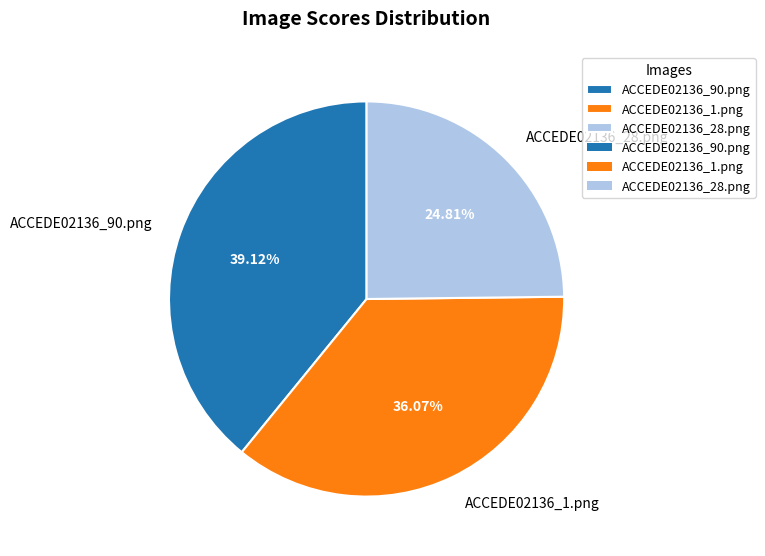

To the nearest percent, what is the difference between the ACCEDE02136_1.png and ACCEDE02136_28.png slice percentages?

11%